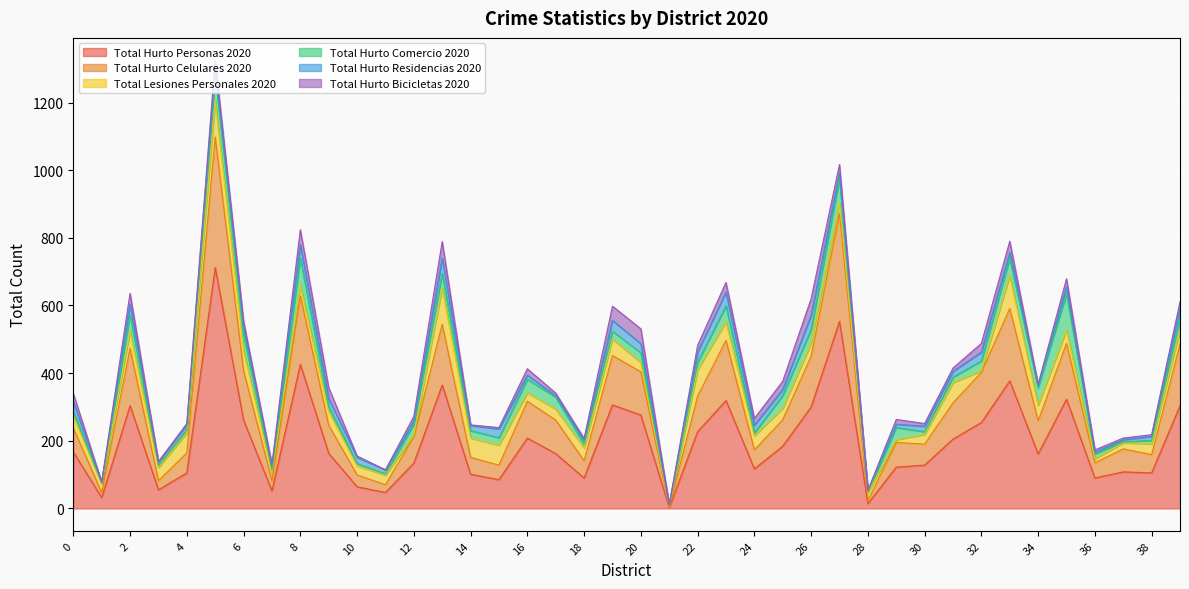

How many data points in Total Hurto Personas 2020 are less than 163?

20